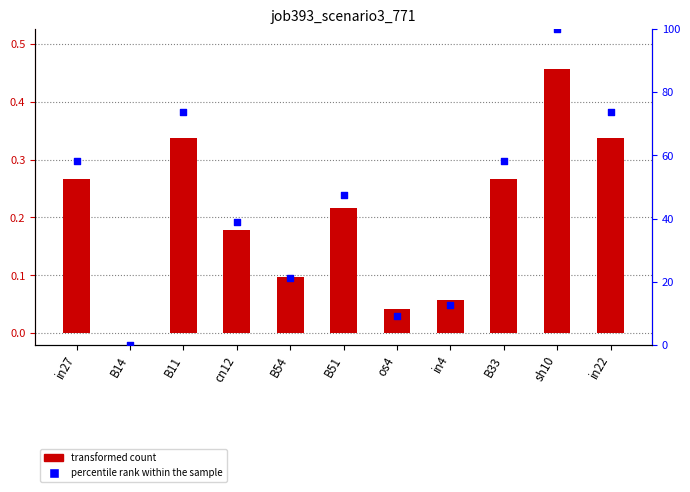

Which series has the widest spread of Y values?

percentile rank within the sample